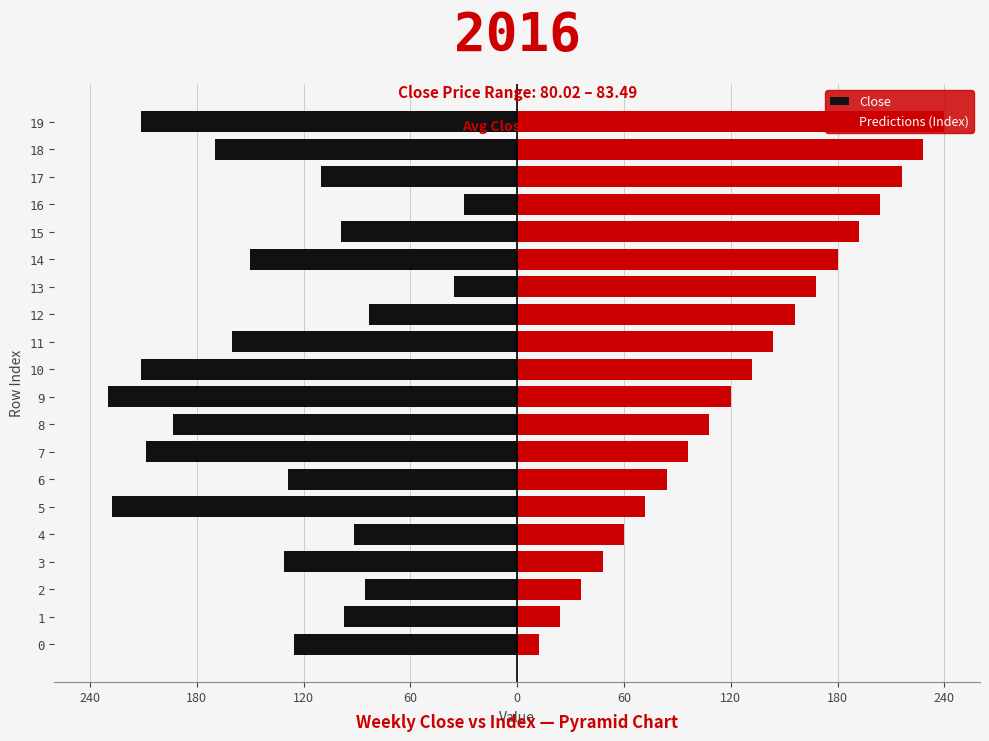

What is the difference between the Predictions (Index) values at 4 and 2?

24.0